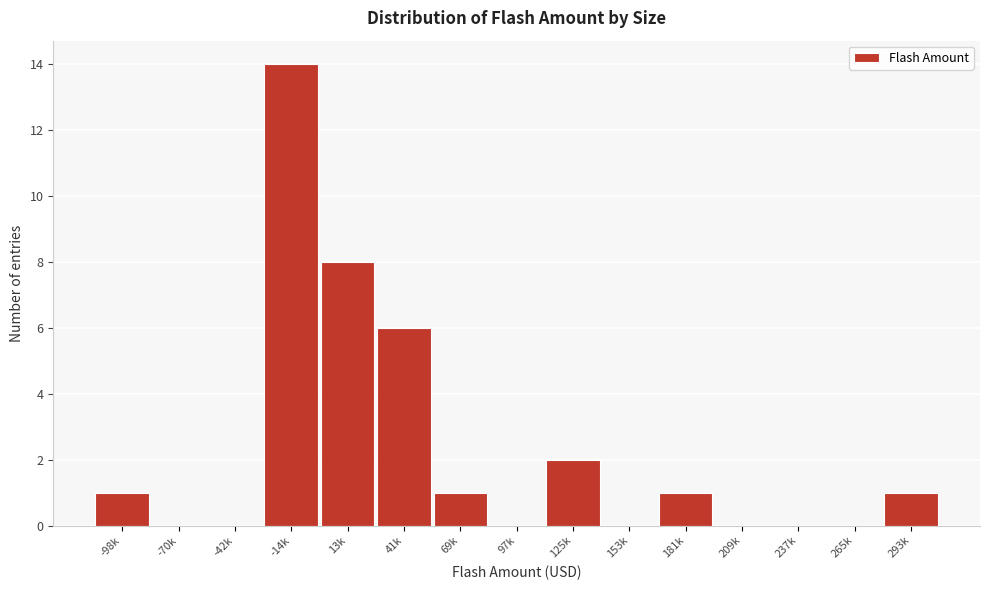

Reading right to left, extract all data points from this chart.

293k=1	265k=0	237k=0	209k=0	181k=1	153k=0	125k=2	97k=0	69k=1	41k=6	13k=8	-14k=14	-42k=0	-70k=0	-98k=1